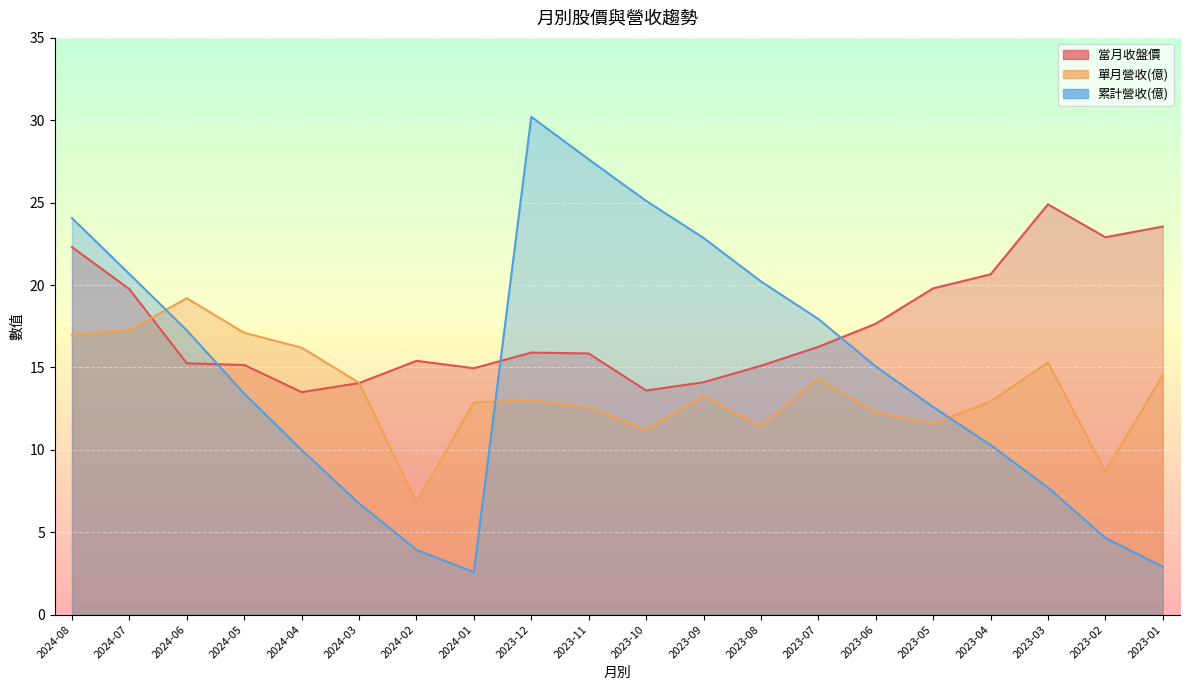

What is the label of the 18th point from the left?

2023-03